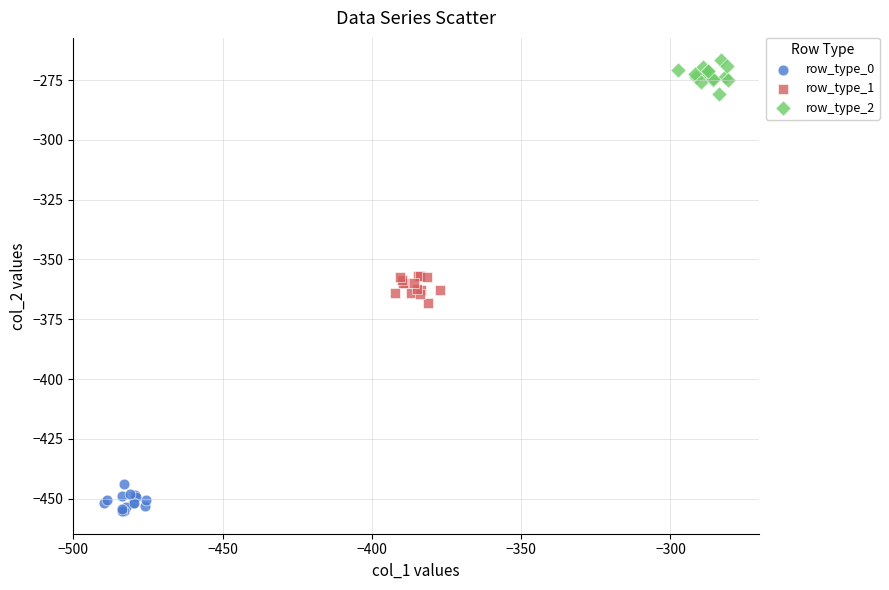

Which series contains the highest Y value?

row_type_2